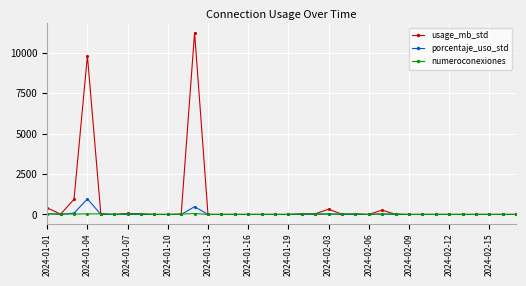

True or false: numeroconexiones has more than 0 interior local peaks.

True